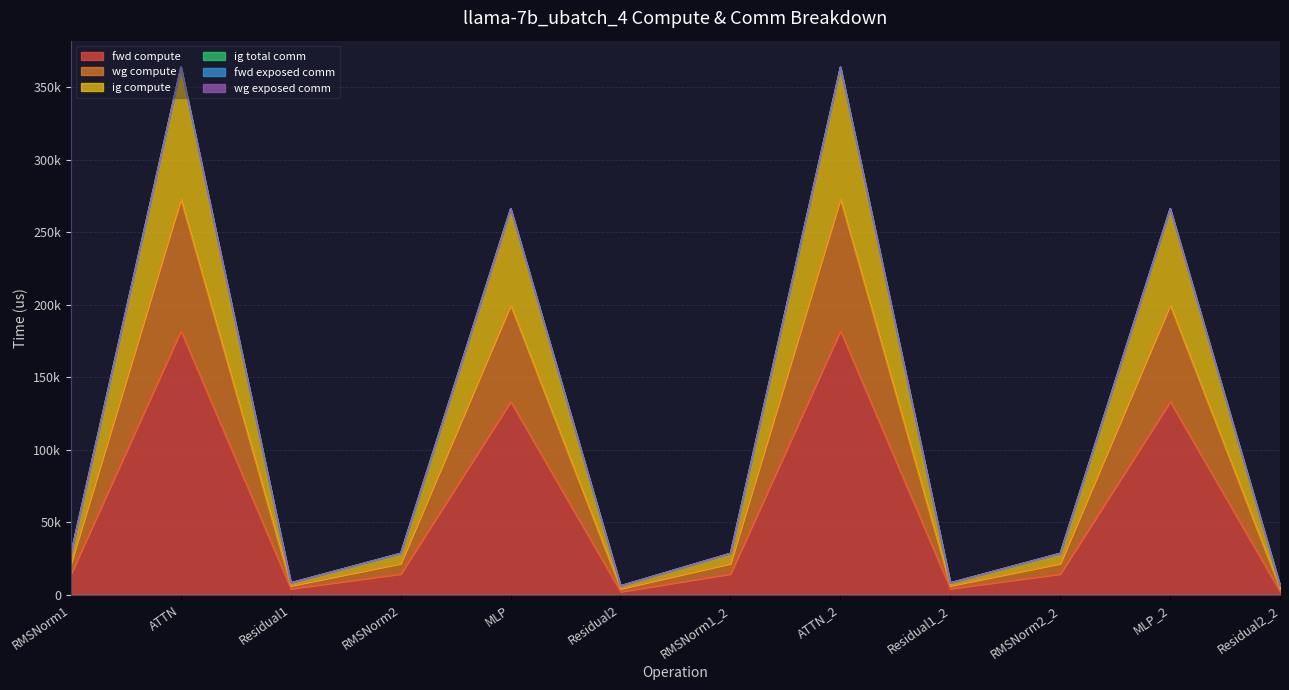

True or false: fwd compute and wg compute intersect in this chart.

False